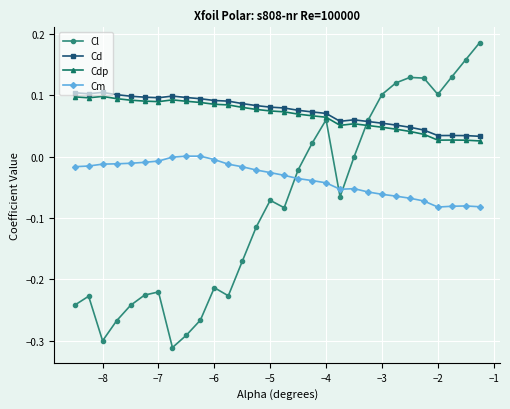

Which series has the largest total across all categories?

Cd